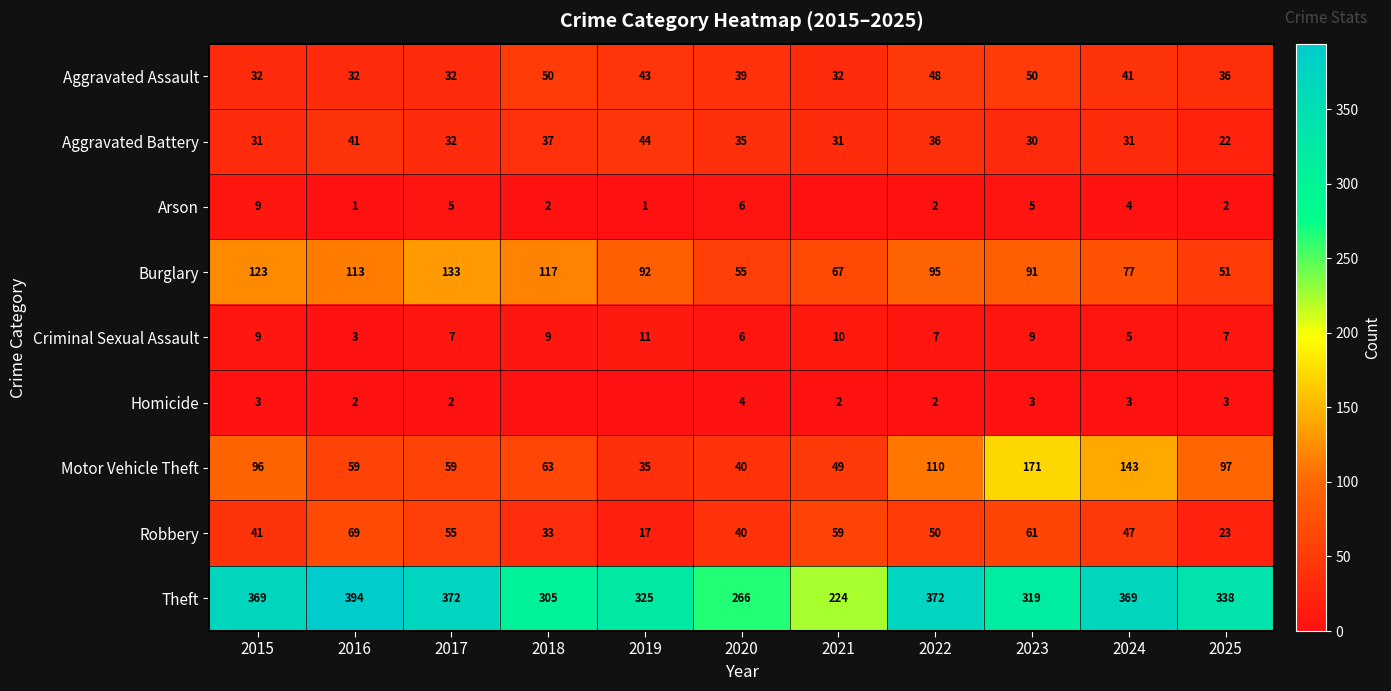

At which category is the sum across all series the highest?

2023